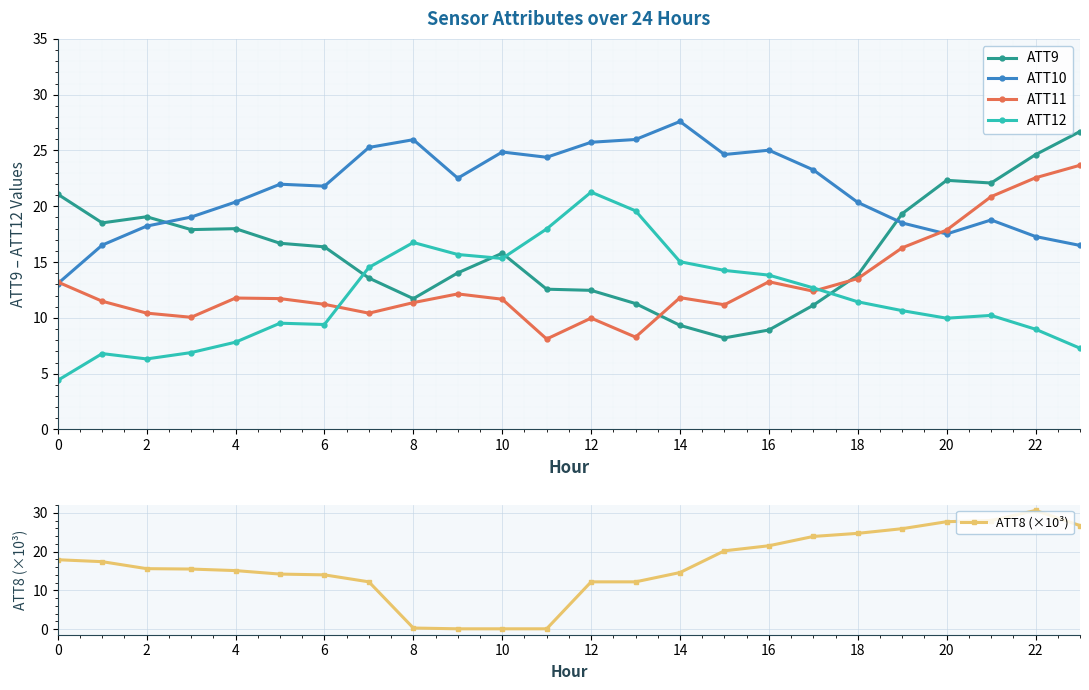

True or false: ATT12 and ATT10 cross at least once.

False